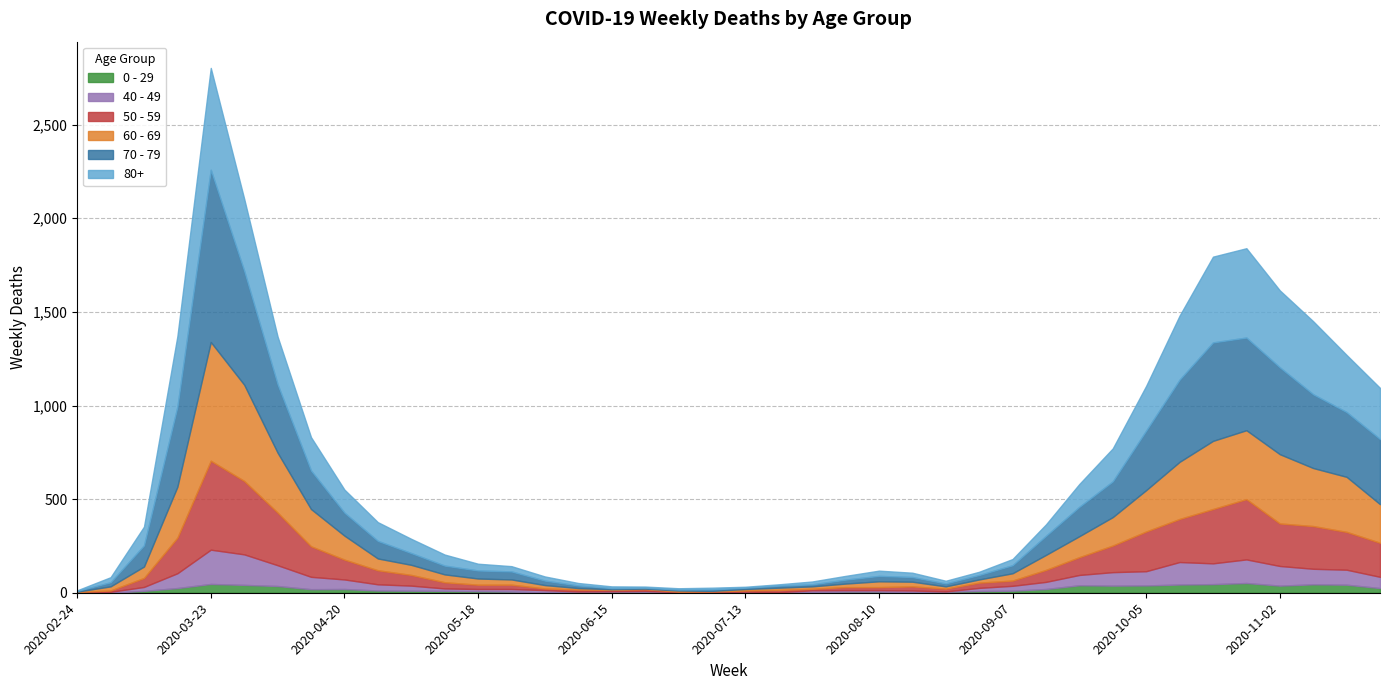

At which category is the sum across all series the highest?

2020-03-23